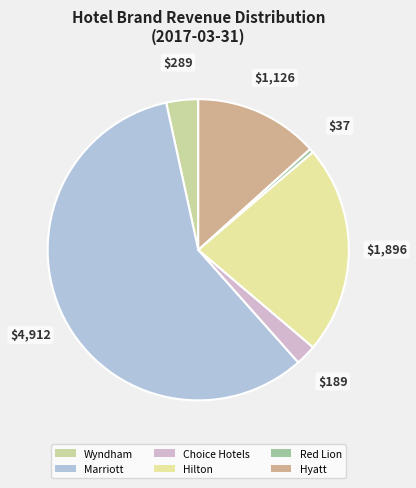

Is there a majority slice in this chart?

Yes